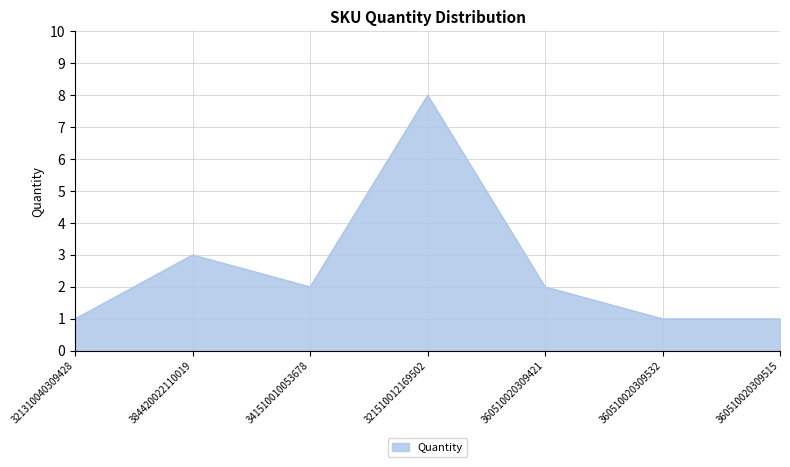

How many values are between 1 and 3?

6